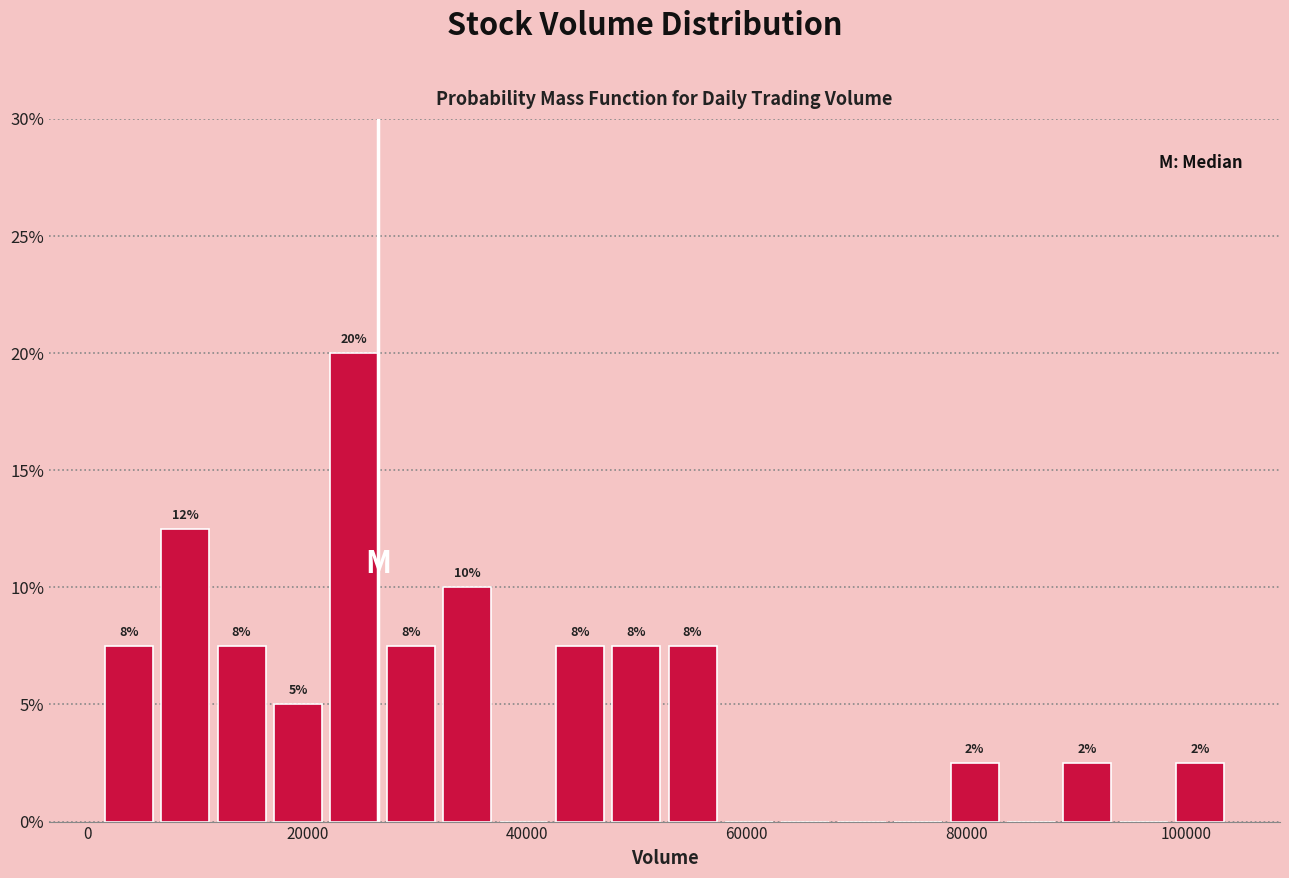

Read against the x-axis, roughly where is the centre of the tallest bar?

24000